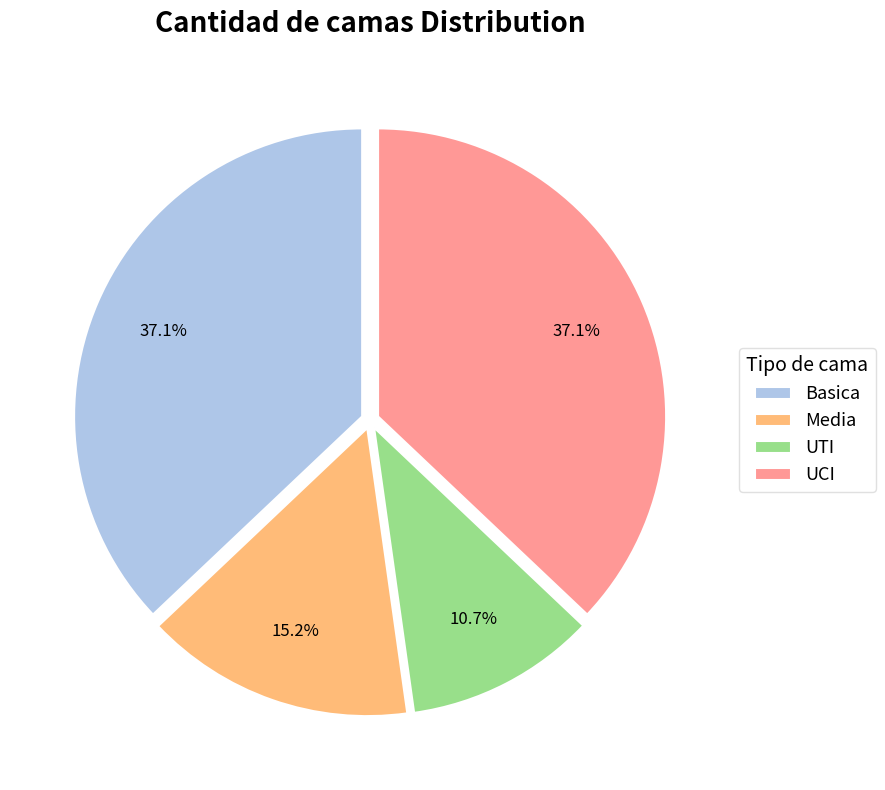

To the nearest percent, what is the average slice percentage?

25%